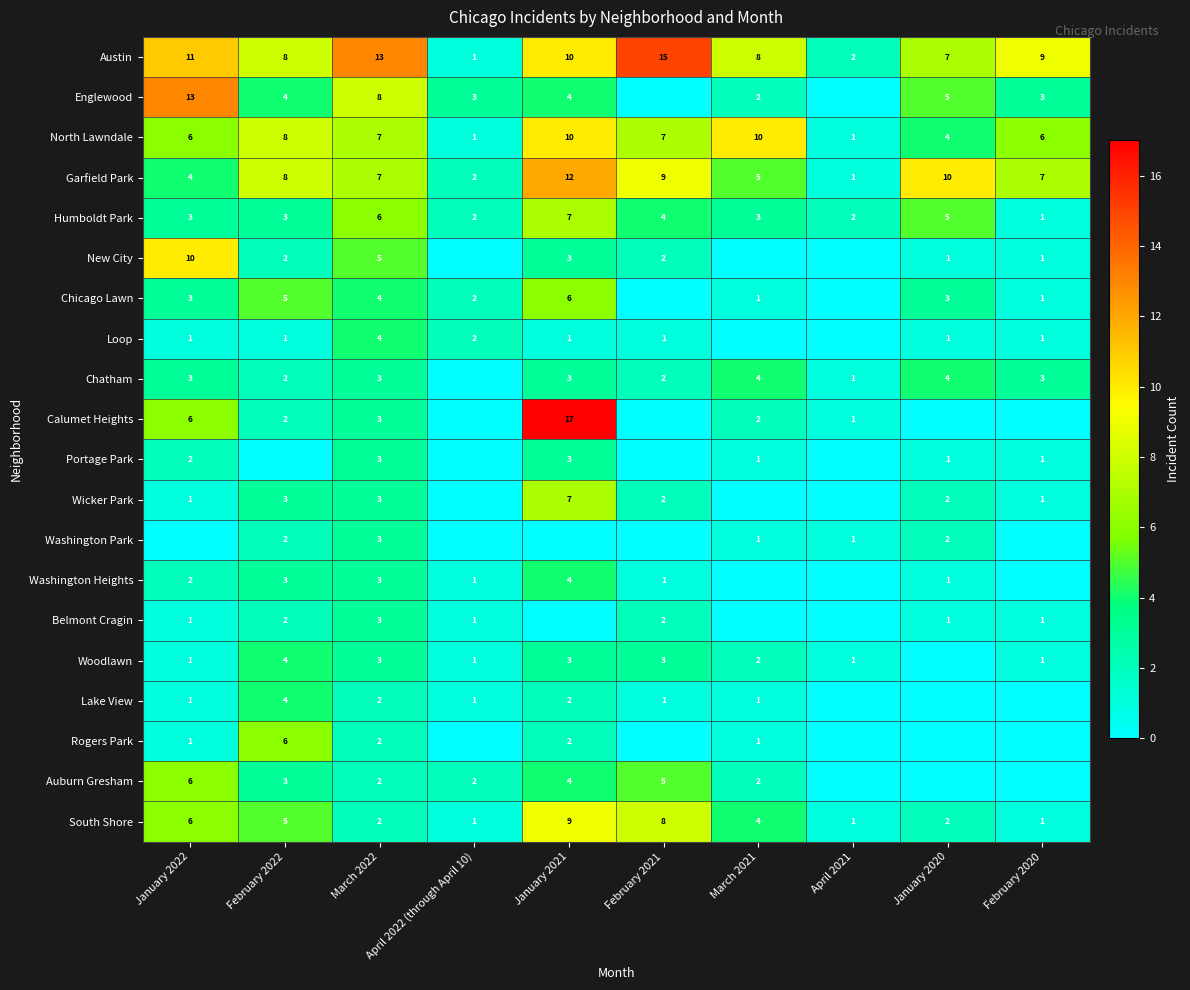

The value of Belmont Cragin at March 2022 is 3. True or false?

True